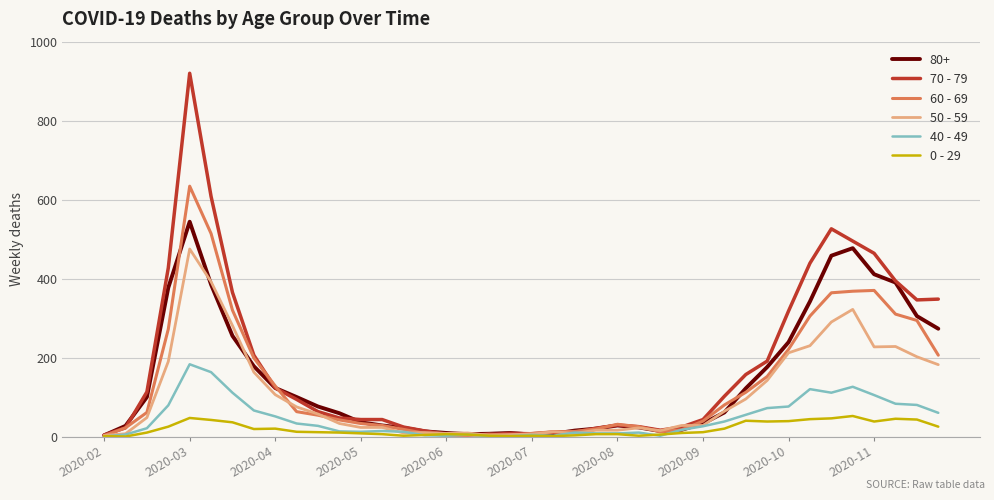

How many distinct data groups are displayed?

6